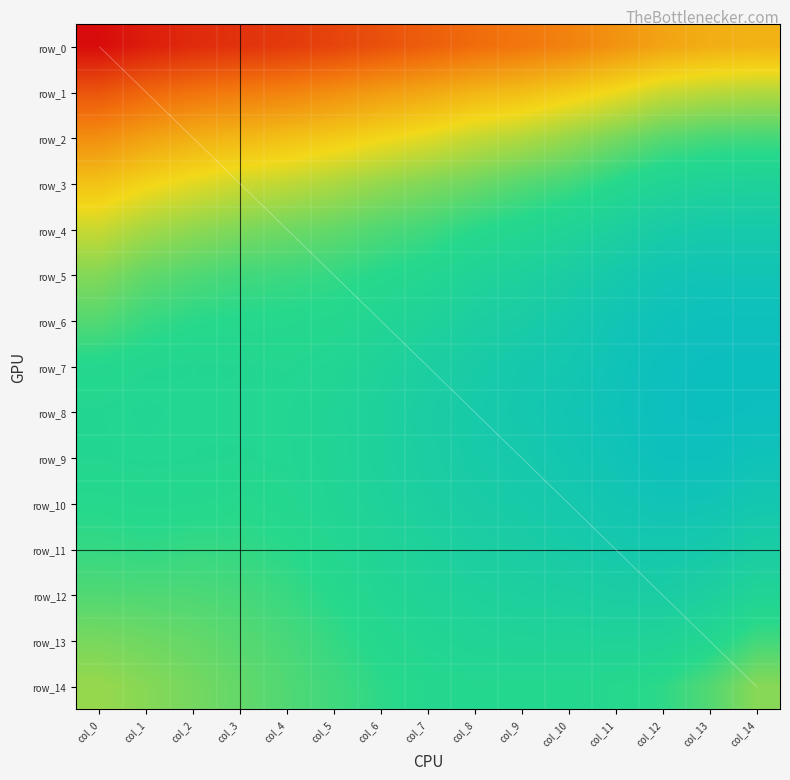

Reading left to right, extract all data points from this chart.

row_0: 0.8	0.8	0.8	0.8	0.8	0.8	0.8	0.9	0.9	0.9	0.9	0.9	0.9	0.9	0.9
row_1: 0.8	0.9	0.9	0.9	0.9	0.9	0.9	0.9	0.9	0.9	0.9	0.9	0.9	0.9	0.9
row_2: 0.9	0.9	0.9	0.9	0.9	0.9	0.9	0.9	0.9	0.9	0.9	0.9	0.9	0.9	0.9
row_3: 0.9	0.9	0.9	0.9	0.9	0.9	0.9	0.9	0.9	0.9	0.9	1.0	1.0	1.0	1.0
row_4: 0.9	0.9	0.9	0.9	0.9	0.9	0.9	0.9	1.0	1.0	1.0	1.0	1.0	1.0	1.0
row_5: 0.9	0.9	0.9	0.9	0.9	1.0	1.0	1.0	1.0	1.0	1.0	1.0	1.0	1.0	1.0
row_6: 0.9	0.9	1.0	1.0	1.0	1.0	1.0	1.0	1.0	1.0	1.0	1.0	1.0	1.0	1.0
row_7: 1.0	1.0	1.0	1.0	1.0	1.0	1.0	1.0	1.0	1.0	1.0	1.0	1.0	1.0	1.0
row_8: 1.0	1.0	1.0	1.0	1.0	1.0	1.0	1.0	1.0	1.0	1.0	1.0	1.0	1.0	1.0
row_9: 1.0	1.0	1.0	1.0	1.0	1.0	1.0	1.0	1.0	1.0	1.0	1.0	1.0	1.0	1.0
row_10: 1.0	1.0	1.0	1.0	1.0	1.0	1.0	1.0	1.0	1.0	1.0	1.0	1.0	1.0	1.0
row_11: 1.0	1.0	1.0	1.0	1.0	1.0	1.0	1.0	1.0	1.0	1.0	1.0	1.0	1.0	1.0
row_12: 0.9	0.9	0.9	0.9	0.9	1.0	1.0	1.0	1.0	1.0	1.0	1.0	1.0	1.0	1.0
row_13: 0.9	0.9	0.9	0.9	0.9	1.0	1.0	1.0	1.0	1.0	1.0	1.0	1.0	1.0	0.9
row_14: 0.9	0.9	0.9	0.9	0.9	0.9	1.0	1.0	1.0	1.0	1.0	1.0	1.0	0.9	0.9